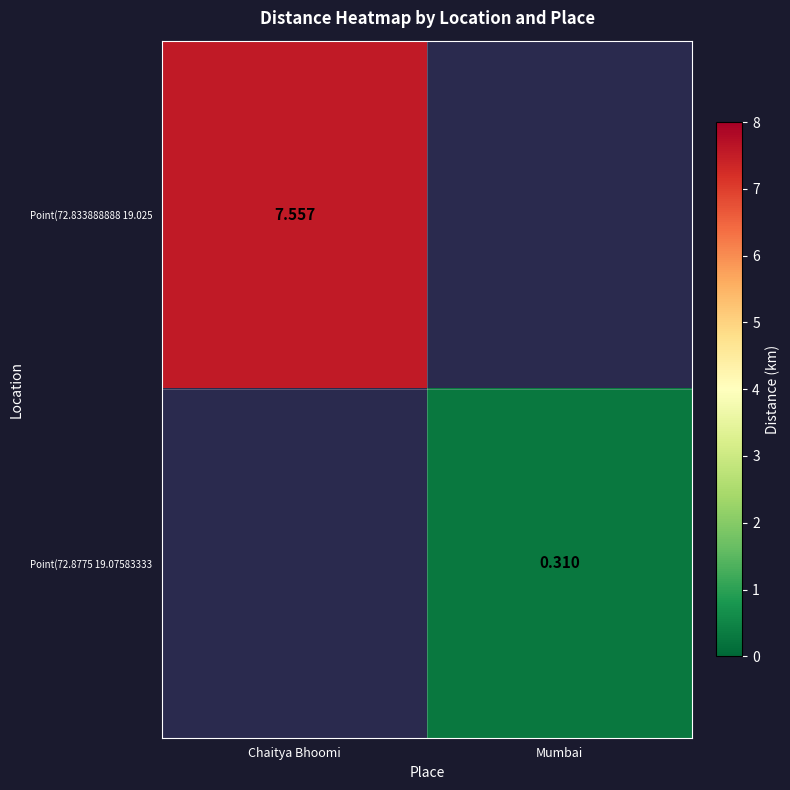

Rank the series by their maximum value, from highest to lowest.

Point(72.833888888 19.025, Point(72.8775 19.07583333